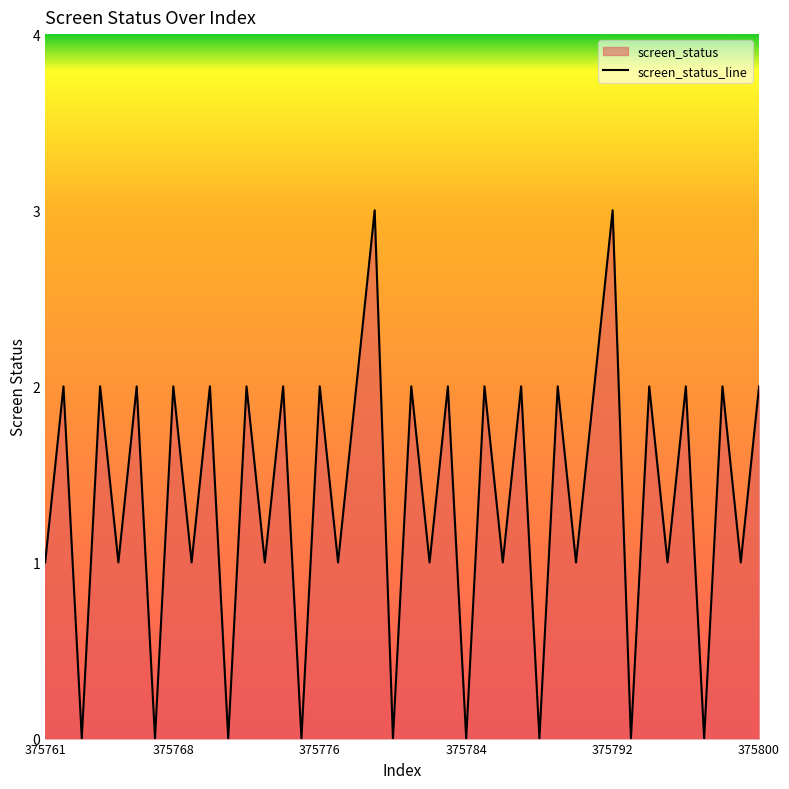

Which has a higher value, 375761 or 375768?

375768